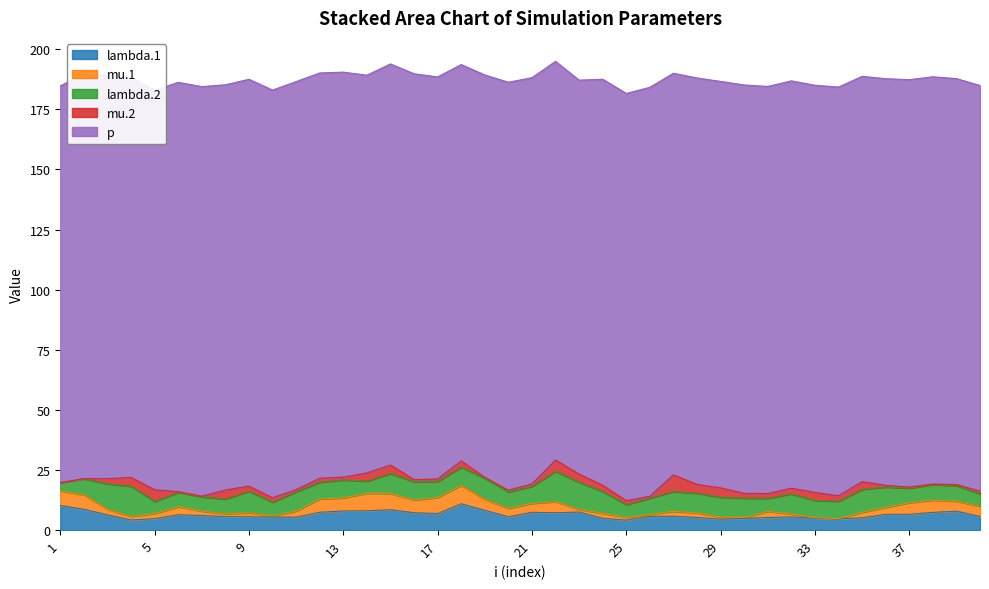

At which label does mu.2 first exceed 1?

3